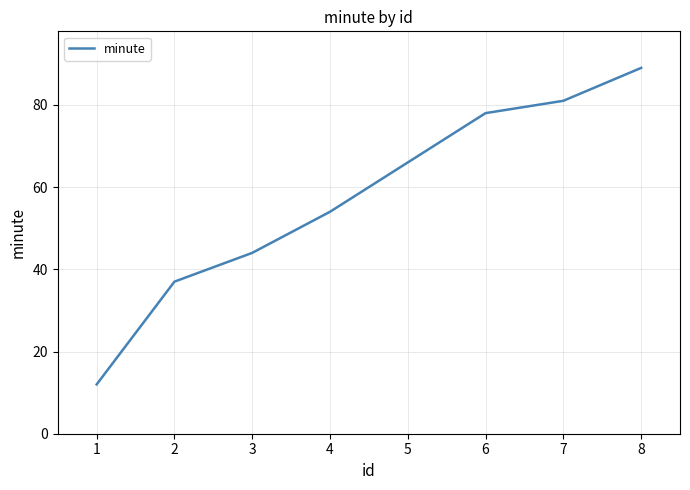

How many values are below 66?

4